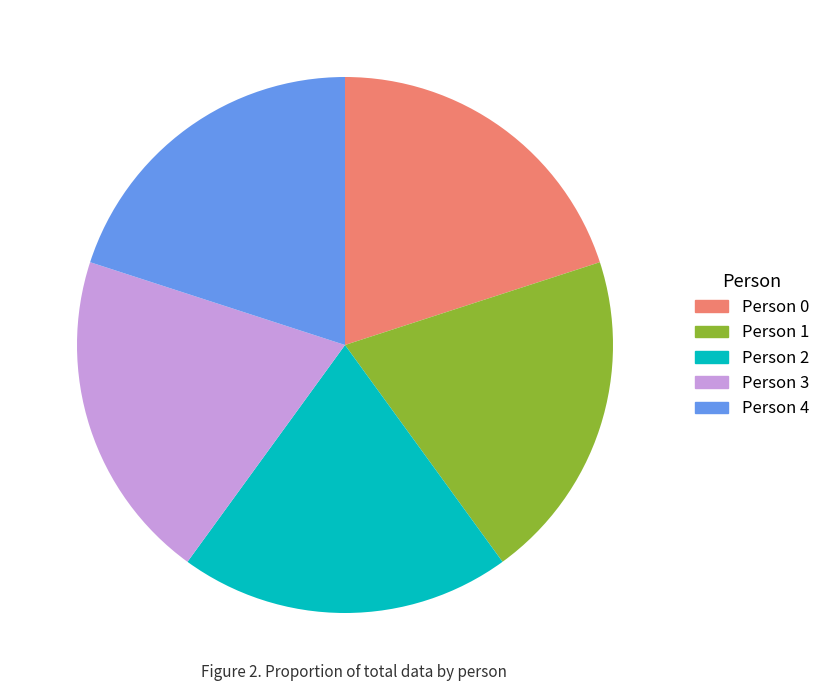

How many segments does this pie chart have?

5